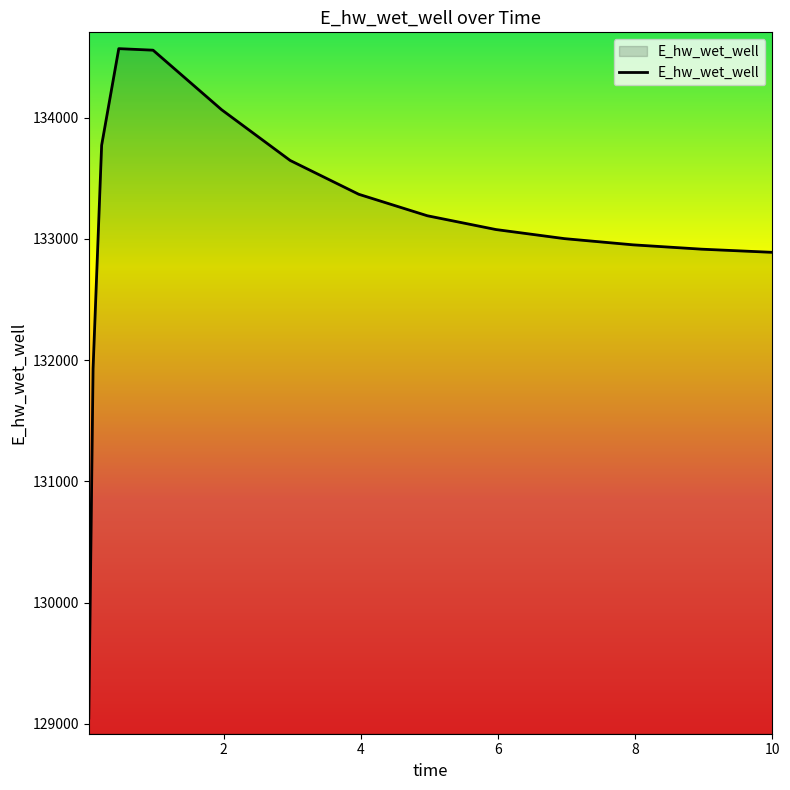

What is the average value?

133058.5